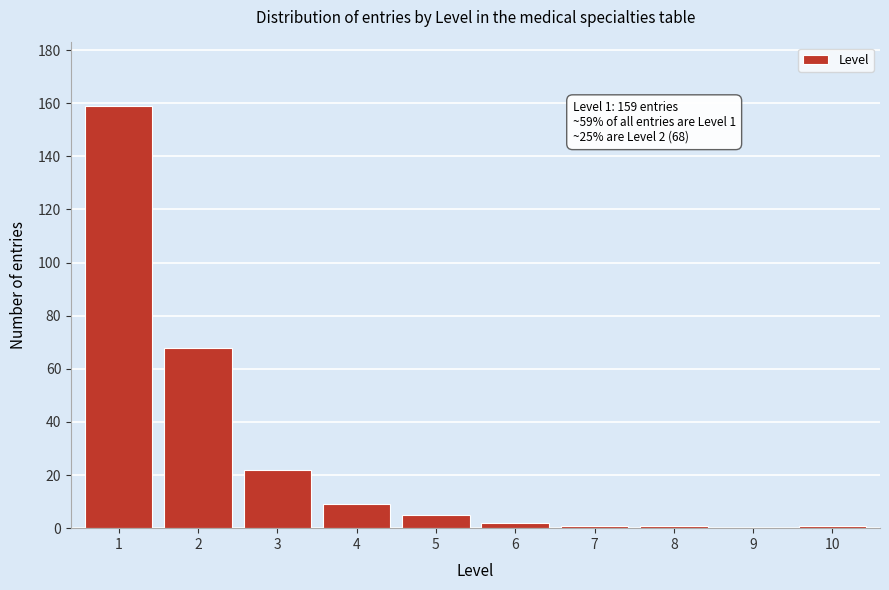

Reading right to left, list all the values displayed in this chart.

10=1	9=0	8=1	7=1	6=2	5=5	4=9	3=22	2=68	1=159